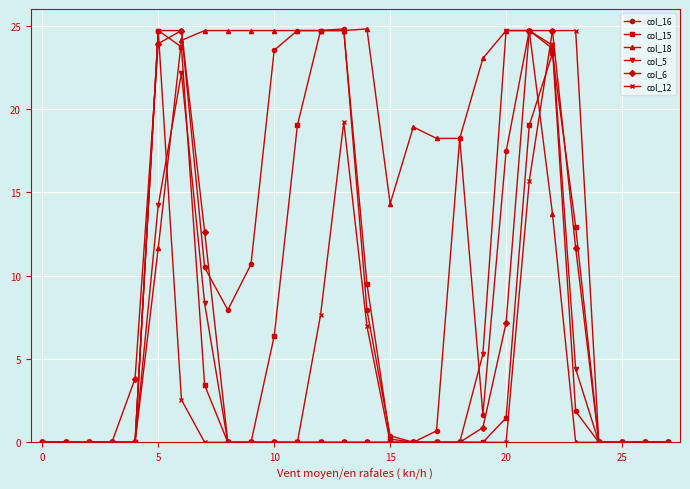

What is the greatest value displayed?

24.8